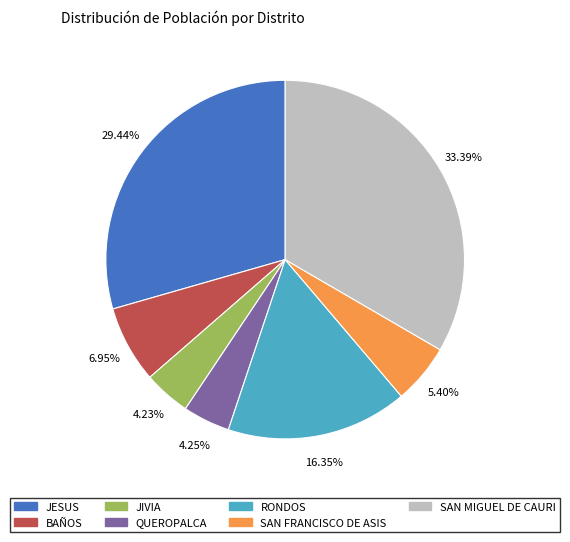

Which slice is the largest?

SAN MIGUEL DE CAURI